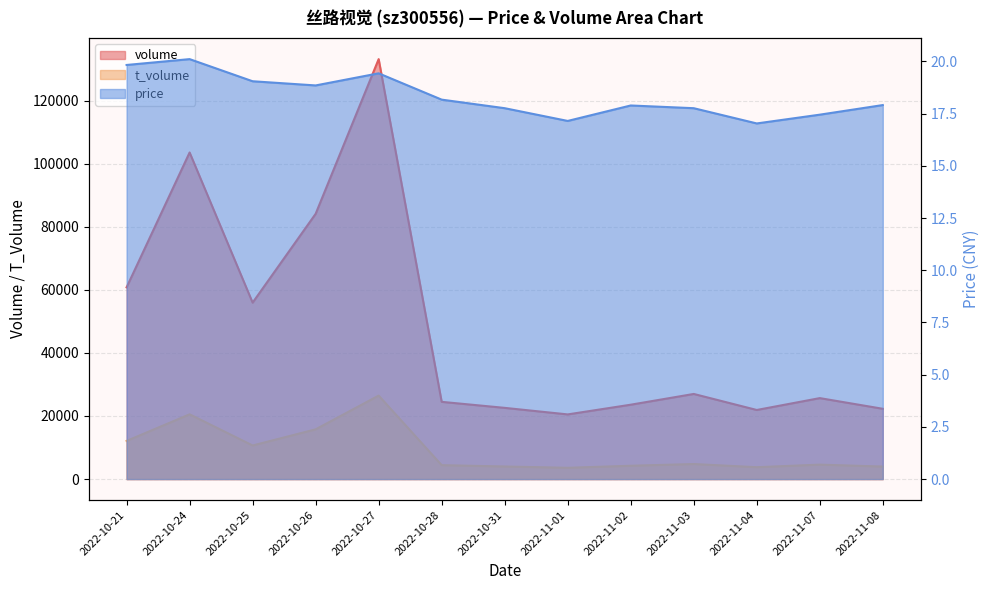

Where is the first local maximum for volume?

2022-10-24